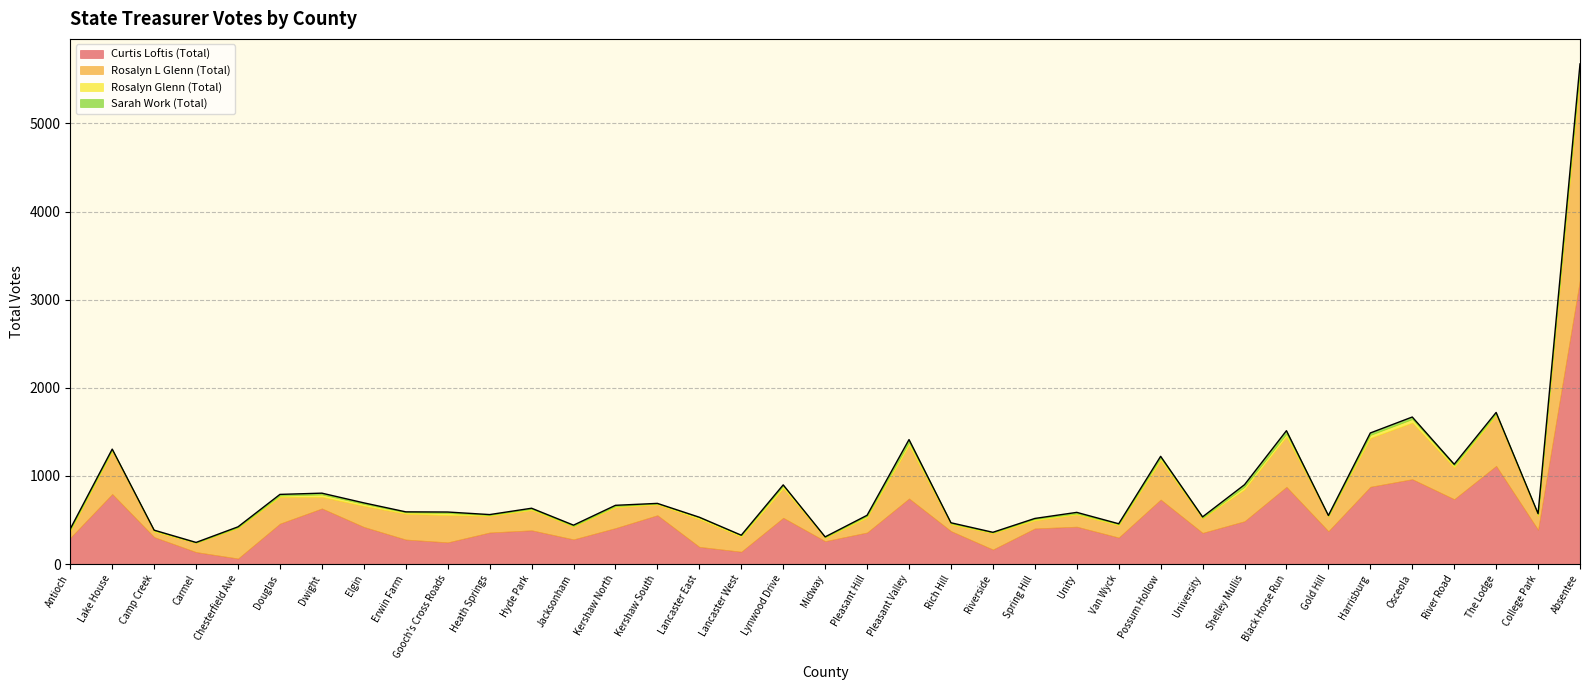

List the series in order of their peak value, lowest first.

Sarah Work (Total), Rosalyn Glenn (Total), Rosalyn L Glenn (Total), Curtis Loftis (Total)